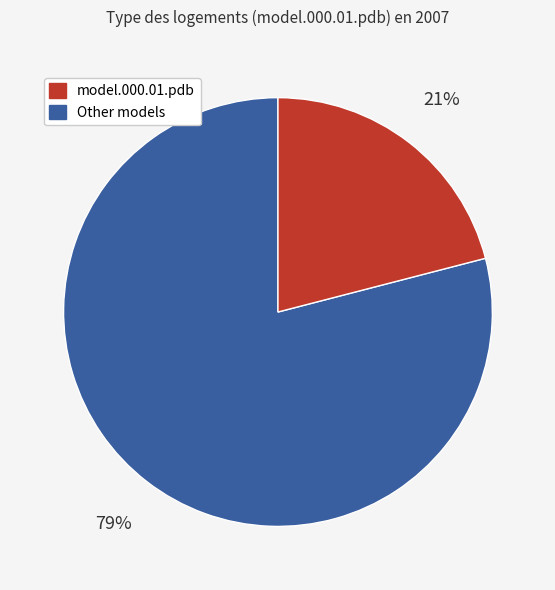

How many slices are in this pie chart?

2